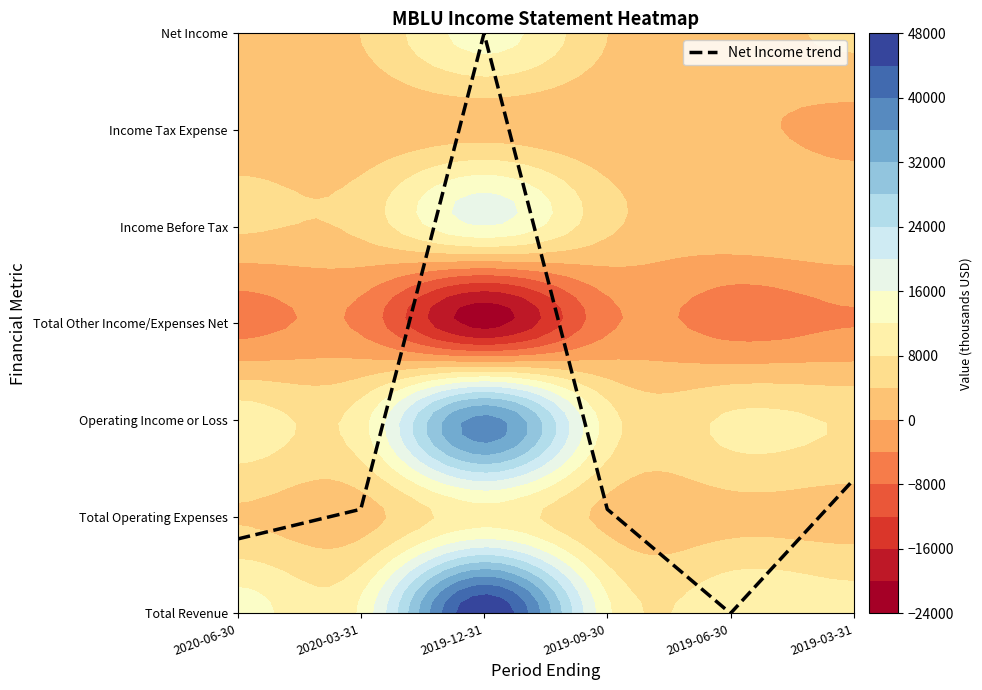

Reading left to right, transcribe all the data shown in this chart.

2020-06-30=0.8	2020-03-31=1.1	2019-12-31=6.0	2019-09-30=1.1	2019-06-30=0.0	2019-03-31=1.4